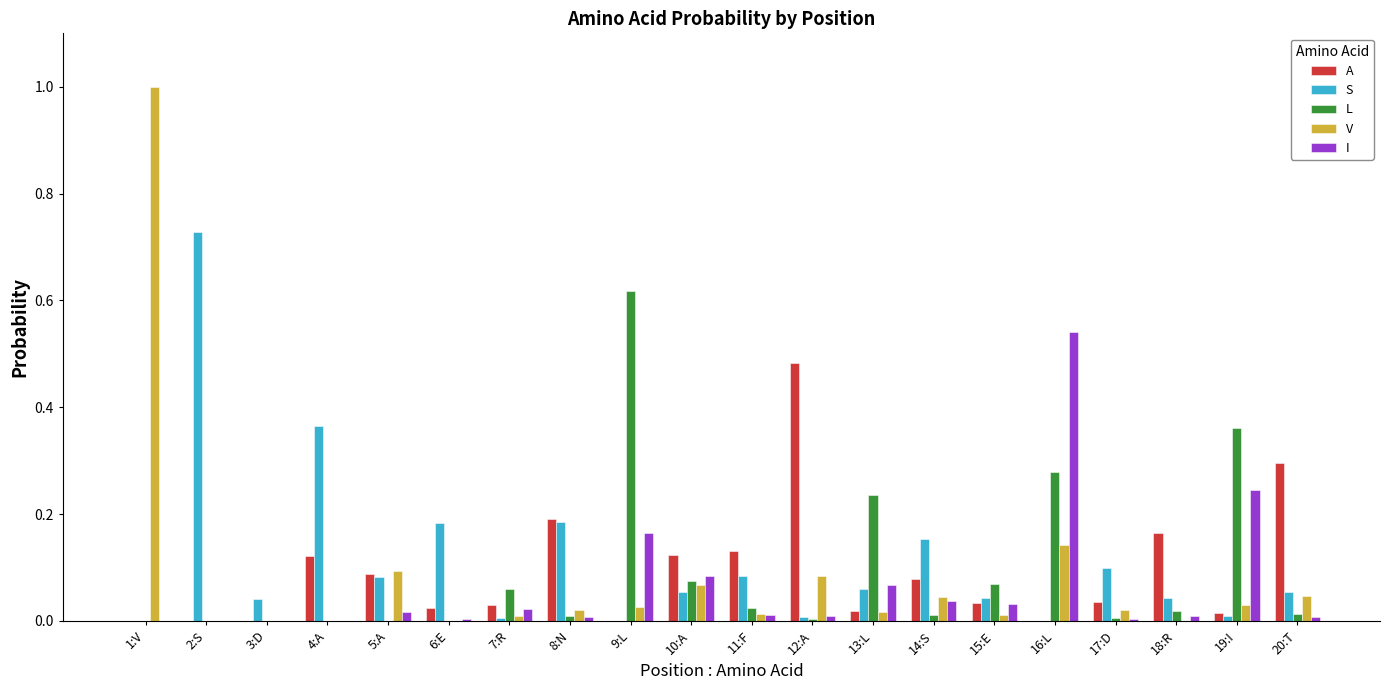

Which category has the highest value in the A series?

12:A